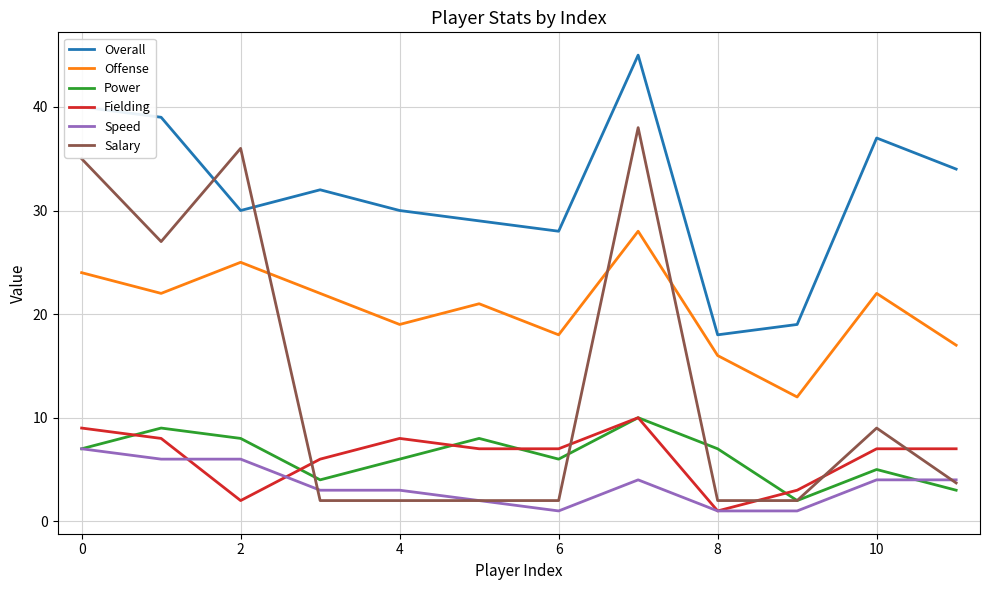

True or false: Offense and Speed cross at least once.

False